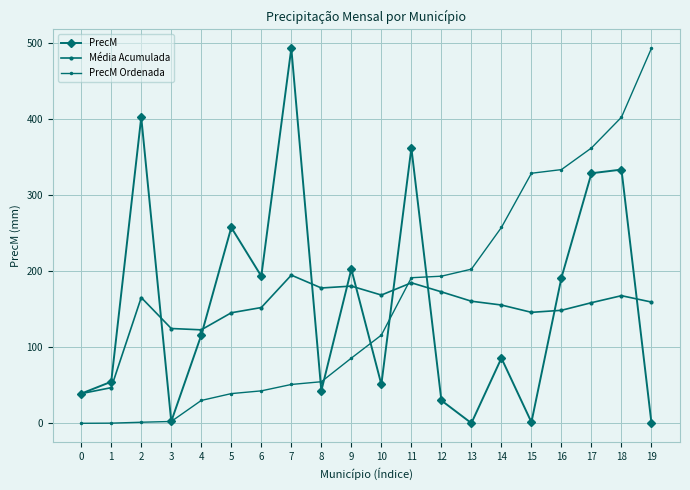

Where do PrecM Ordenada and Média Acumulada first cross each other?

10 and 11